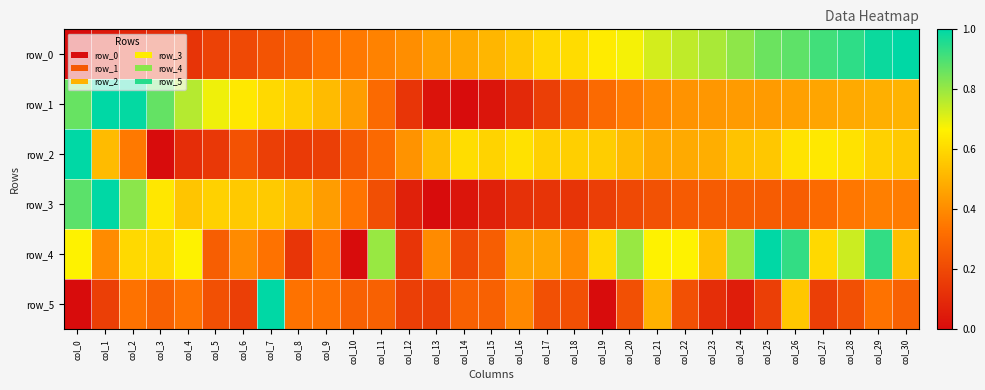

Reading left to right, what are all the values shown in this chart?

row_0: col_0=0.0	col_1=0.0	col_2=0.1	col_3=0.1	col_4=0.1	col_5=0.2	col_6=0.2	col_7=0.2	col_8=0.3	col_9=0.3	col_10=0.4	col_11=0.4	col_12=0.4	col_13=0.5	col_14=0.5	col_15=0.5	col_16=0.6	col_17=0.6	col_18=0.6	col_19=0.6	col_20=0.7	col_21=0.7	col_22=0.7	col_23=0.8	col_24=0.8	col_25=0.9	col_26=0.9	col_27=0.9	col_28=0.9	col_29=1.0	col_30=1.0
row_1: col_0=0.9	col_1=1.0	col_2=1.0	col_3=0.9	col_4=0.8	col_5=0.7	col_6=0.6	col_7=0.6	col_8=0.6	col_9=0.5	col_10=0.4	col_11=0.3	col_12=0.1	col_13=0.0	col_14=0.0	col_15=0.0	col_16=0.1	col_17=0.2	col_18=0.2	col_19=0.3	col_20=0.4	col_21=0.4	col_22=0.4	col_23=0.4	col_24=0.4	col_25=0.4	col_26=0.5	col_27=0.5	col_28=0.5	col_29=0.5	col_30=0.5
row_2: col_0=1.0	col_1=0.5	col_2=0.3	col_3=0.0	col_4=0.1	col_5=0.1	col_6=0.2	col_7=0.2	col_8=0.2	col_9=0.2	col_10=0.2	col_11=0.3	col_12=0.4	col_13=0.5	col_14=0.6	col_15=0.6	col_16=0.6	col_17=0.6	col_18=0.6	col_19=0.6	col_20=0.5	col_21=0.5	col_22=0.5	col_23=0.5	col_24=0.5	col_25=0.6	col_26=0.6	col_27=0.6	col_28=0.6	col_29=0.6	col_30=0.6
row_3: col_0=0.9	col_1=1.0	col_2=0.8	col_3=0.6	col_4=0.5	col_5=0.6	col_6=0.6	col_7=0.6	col_8=0.5	col_9=0.4	col_10=0.3	col_11=0.2	col_12=0.1	col_13=0.0	col_14=0.0	col_15=0.1	col_16=0.1	col_17=0.1	col_18=0.1	col_19=0.2	col_20=0.2	col_21=0.2	col_22=0.3	col_23=0.3	col_24=0.3	col_25=0.3	col_26=0.3	col_27=0.3	col_28=0.3	col_29=0.4	col_30=0.4
row_4: col_0=0.7	col_1=0.4	col_2=0.6	col_3=0.6	col_4=0.7	col_5=0.3	col_6=0.4	col_7=0.3	col_8=0.1	col_9=0.3	col_10=0.0	col_11=0.8	col_12=0.1	col_13=0.4	col_14=0.2	col_15=0.3	col_16=0.5	col_17=0.5	col_18=0.4	col_19=0.6	col_20=0.8	col_21=0.7	col_22=0.7	col_23=0.5	col_24=0.8	col_25=1.0	col_26=0.9	col_27=0.6	col_28=0.7	col_29=0.9	col_30=0.5
row_5: col_0=0.0	col_1=0.2	col_2=0.3	col_3=0.3	col_4=0.3	col_5=0.2	col_6=0.2	col_7=1.0	col_8=0.3	col_9=0.3	col_10=0.3	col_11=0.3	col_12=0.2	col_13=0.2	col_14=0.3	col_15=0.3	col_16=0.4	col_17=0.2	col_18=0.2	col_19=0.0	col_20=0.2	col_21=0.5	col_22=0.2	col_23=0.1	col_24=0.1	col_25=0.2	col_26=0.6	col_27=0.2	col_28=0.2	col_29=0.3	col_30=0.3